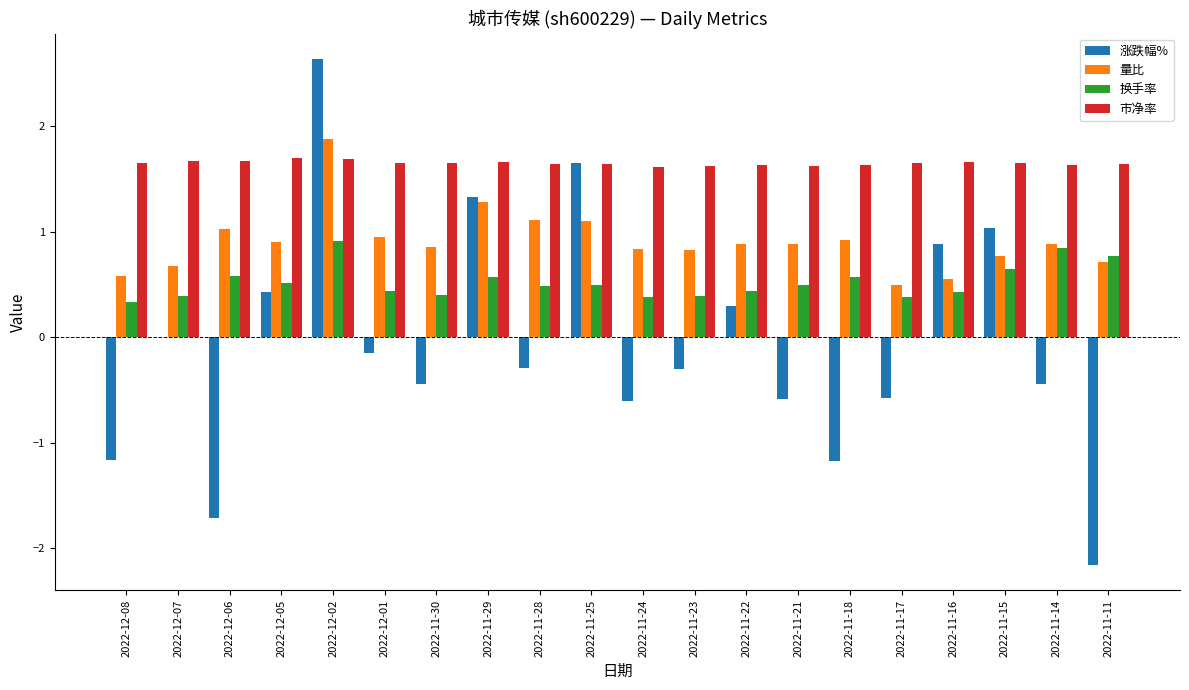

What is the approximate value of 换手率 at 2022-11-18?

0.6